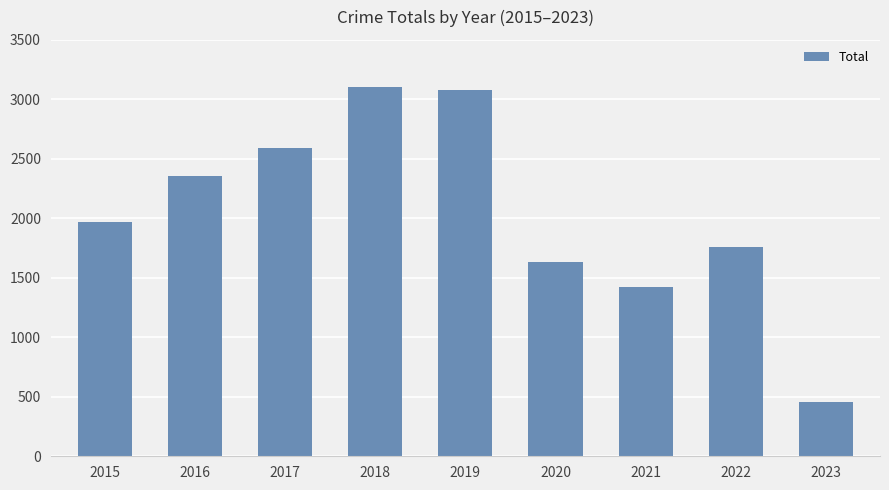

The chart shows a value of 3080 at 2019. True or false?

True